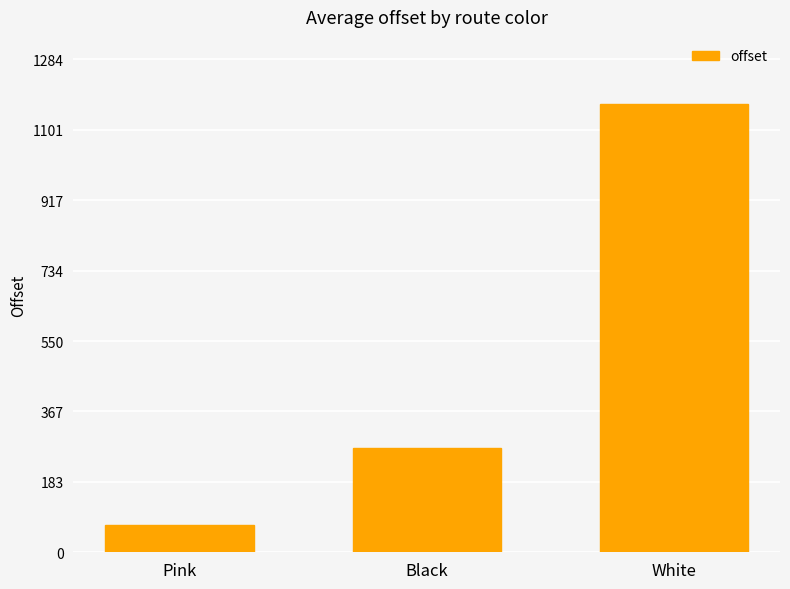

Rank the categories by value from lowest to highest.

Pink, Black, White